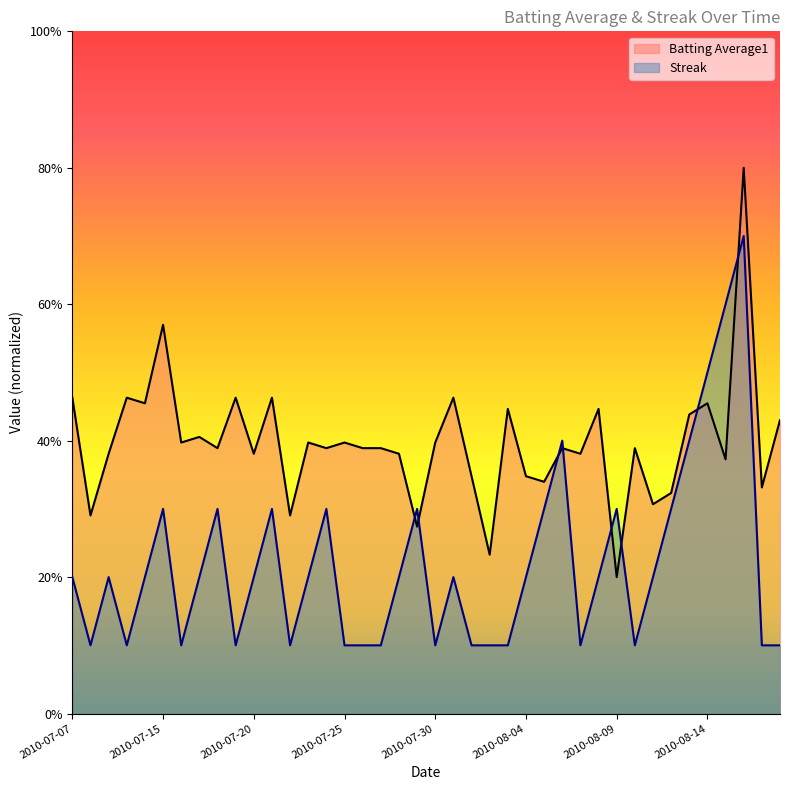

Rank the series by their average value, from lowest to highest.

Streak, Batting Average1